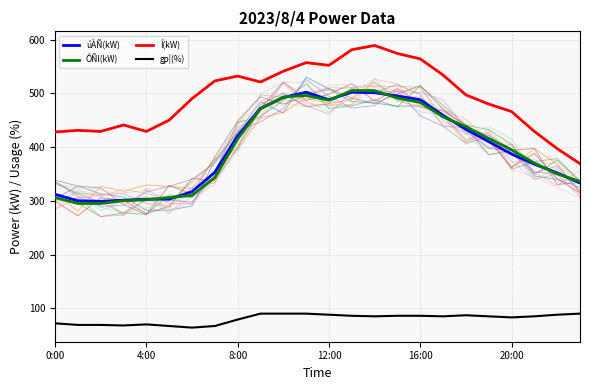

True or false: Í(kW) has a value of 397 at 22.

True